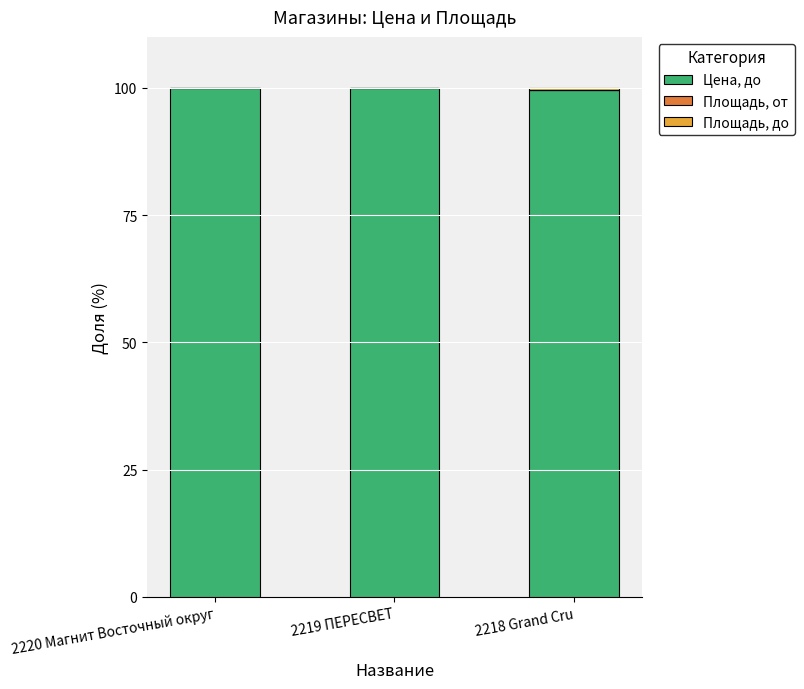

The Цена, до series shows 100.0 at 2220 Магнит Восточный округ. True or false?

True